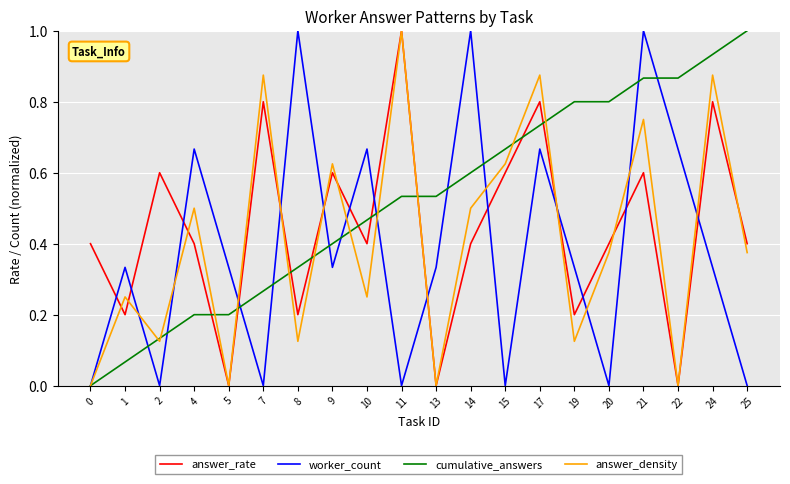

List the series in order of their overall mean, highest first.

cumulative_answers, answer_rate, answer_density, worker_count